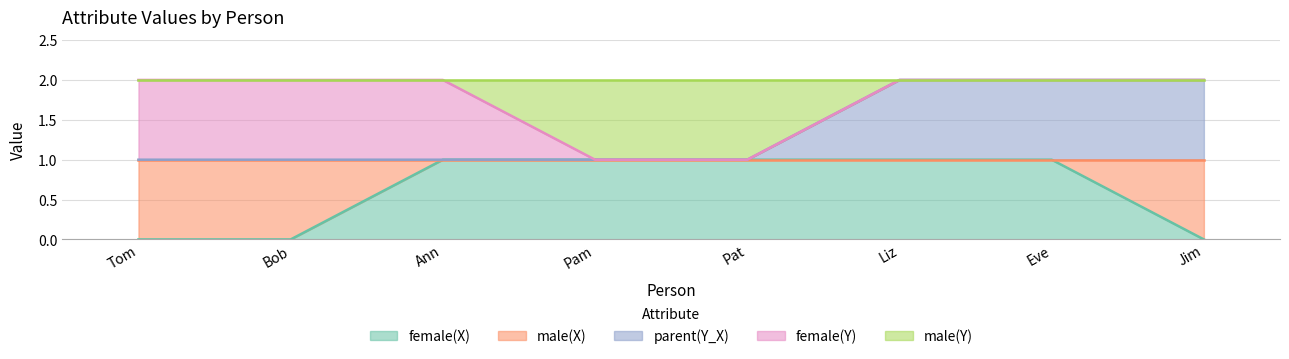

At which category is the sum across all series the highest?

Liz